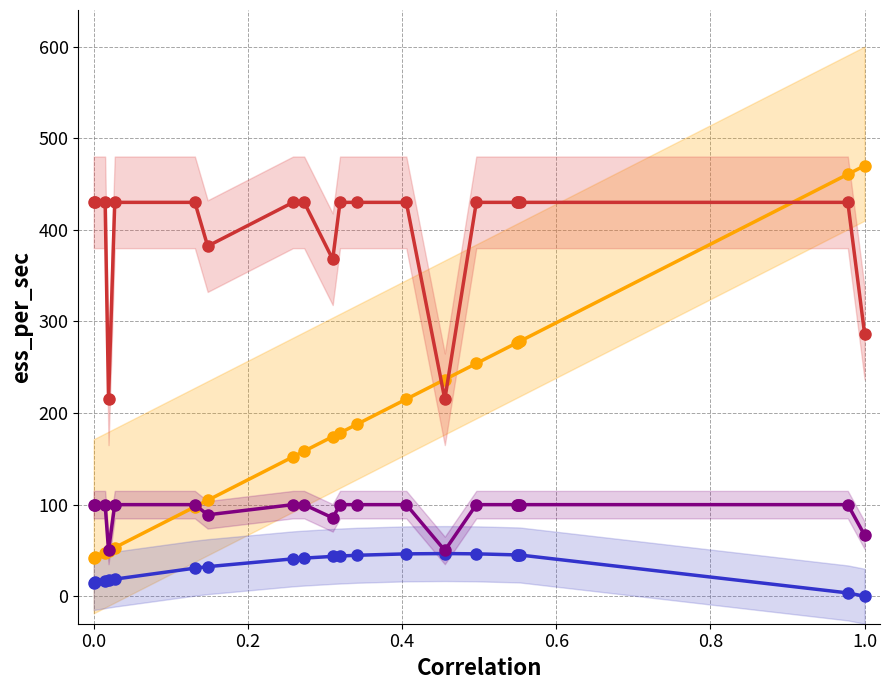

Where is the first local minimum for TIMES (scaled)?

0.4